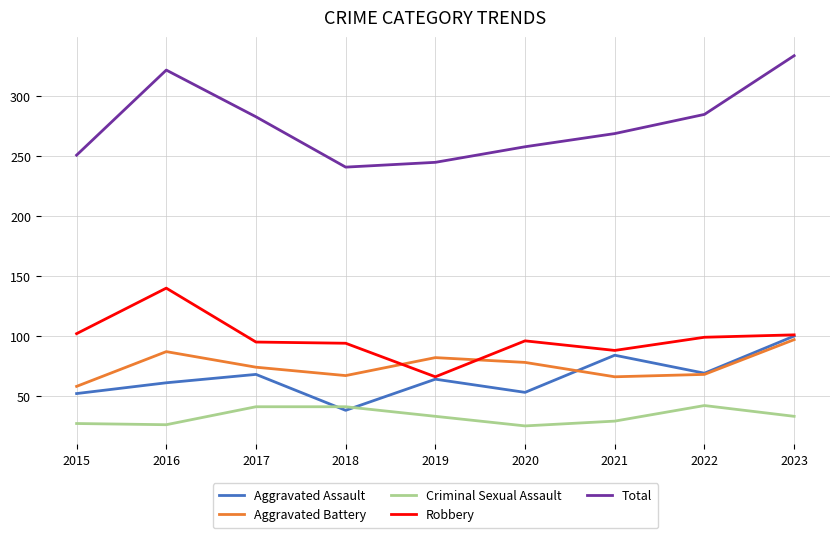

What are all the series names shown in the legend?

Aggravated Assault, Aggravated Battery, Criminal Sexual Assault, Robbery, Total